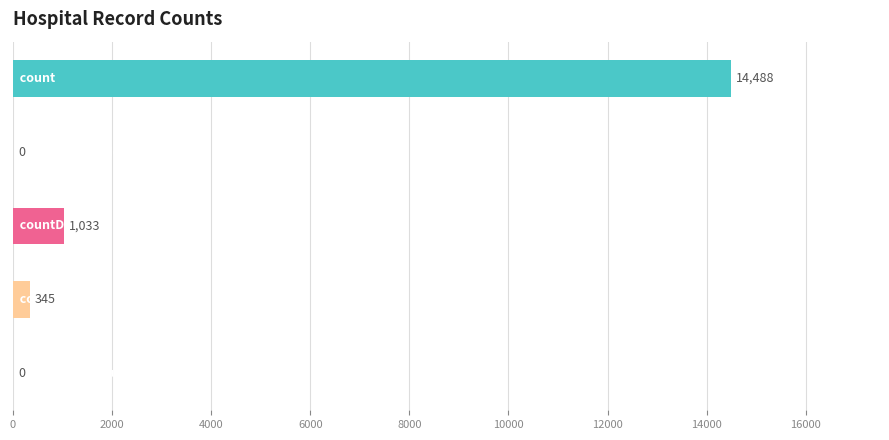

What is the maximum value shown in the chart?

14488